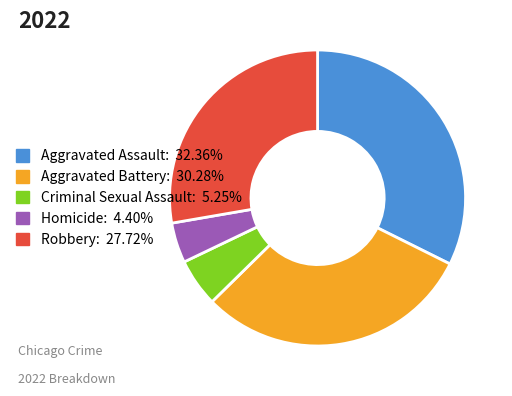

Rank the categories by value from highest to lowest.

Aggravated Assault, Aggravated Battery, Robbery, Criminal Sexual Assault, Homicide